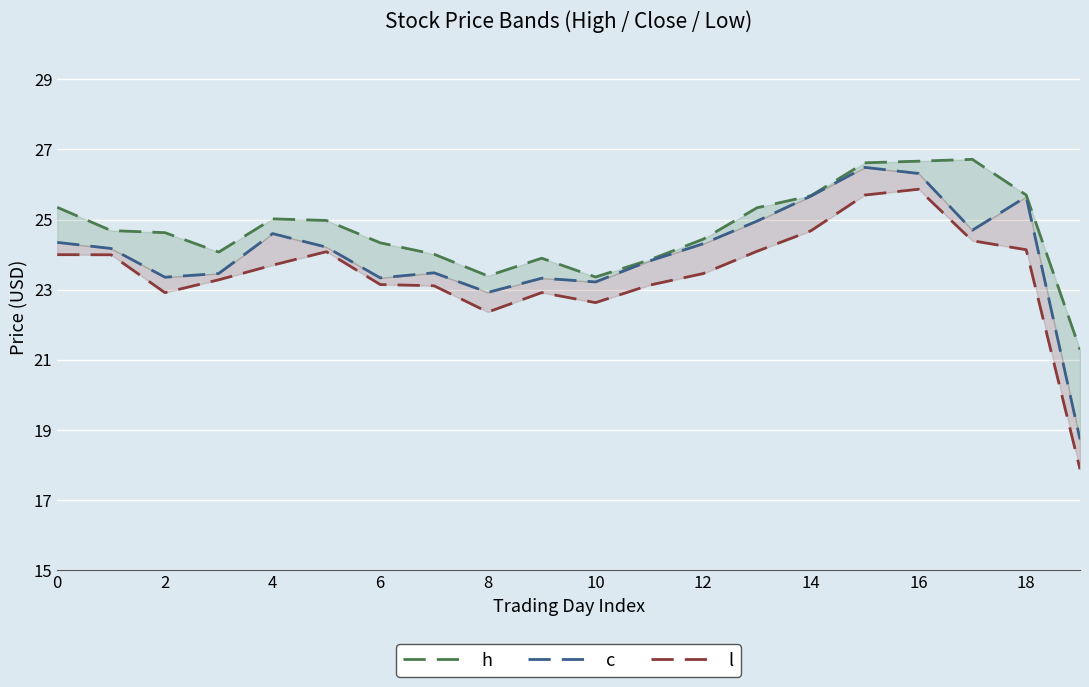

How many interior local valleys does the h series have?

3